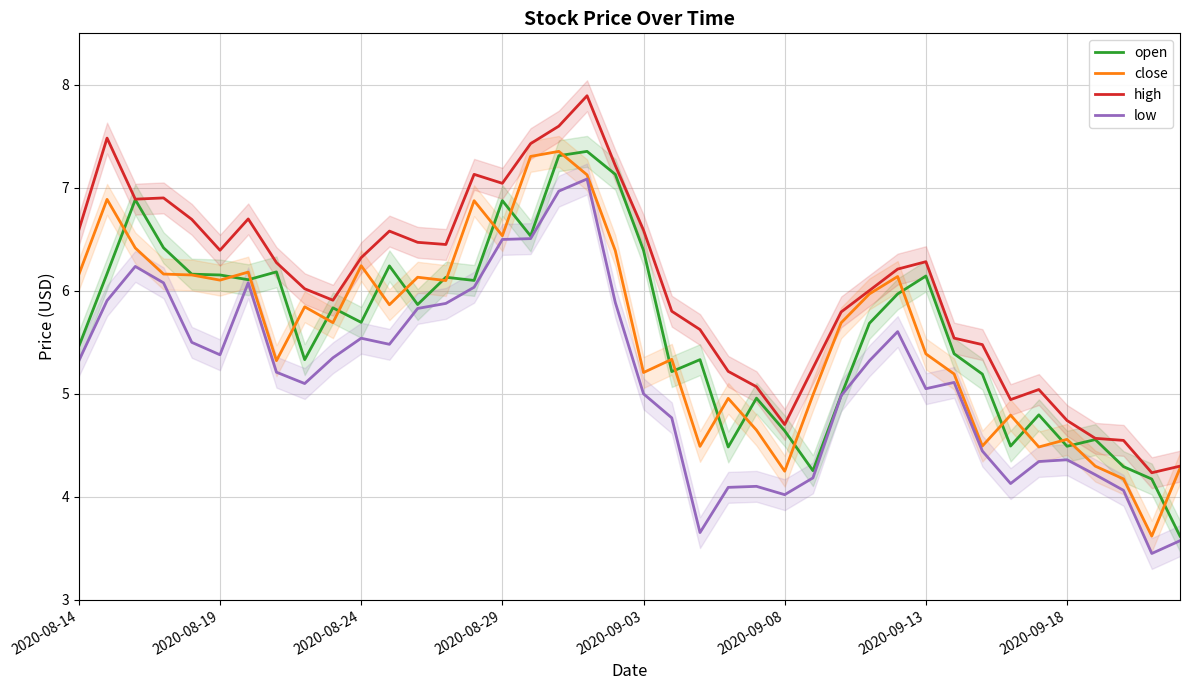

What are all the series names shown in the legend?

open, close, high, low